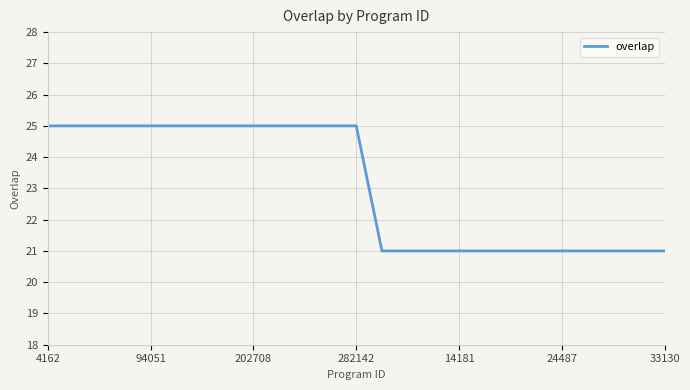

What is the difference between the maximum and minimum values?

4